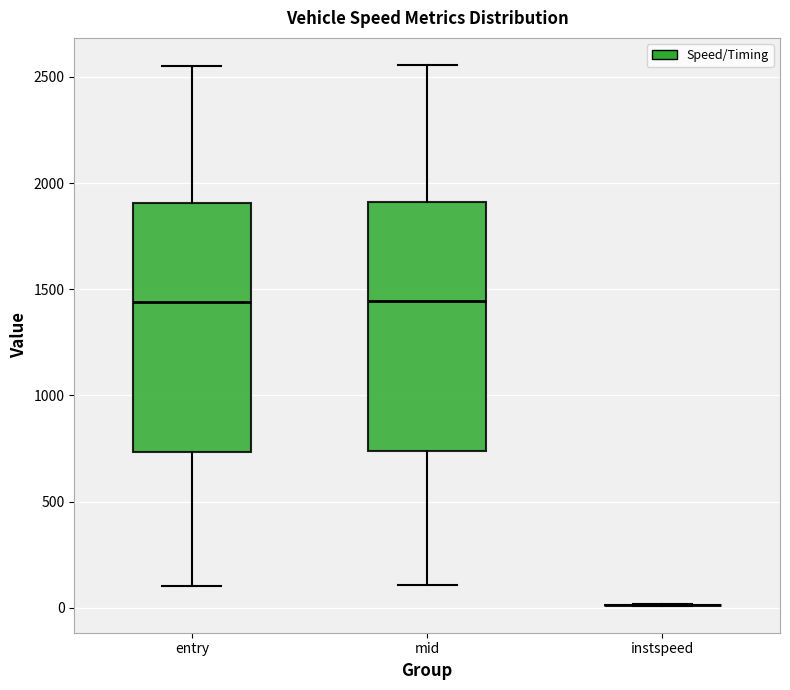

Reading left to right, read every box against the y-axis: the position of its median line, the range the box covers, and the ends of its whiskers. The values are not printed on the chart, so give them approximately, as read against the axis.

entry: median 1450, box 750 to 1900, whiskers 100 to 2550
mid: median 1450, box 750 to 1900, whiskers 100 to 2550
instspeed: box collapsed to a line at 0, whiskers 0 to 0